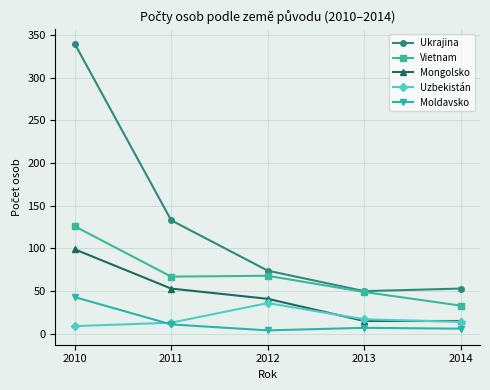

Which series has the largest range (max minus min)?

Ukrajina